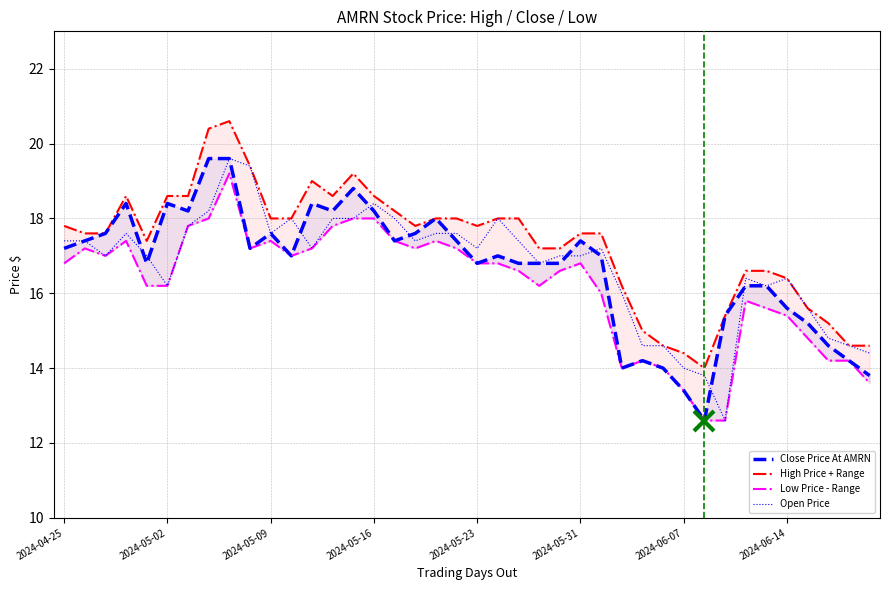

What are all the series names shown in the legend?

Close Price At AMRN, High Price + Range, Low Price - Range, Open Price